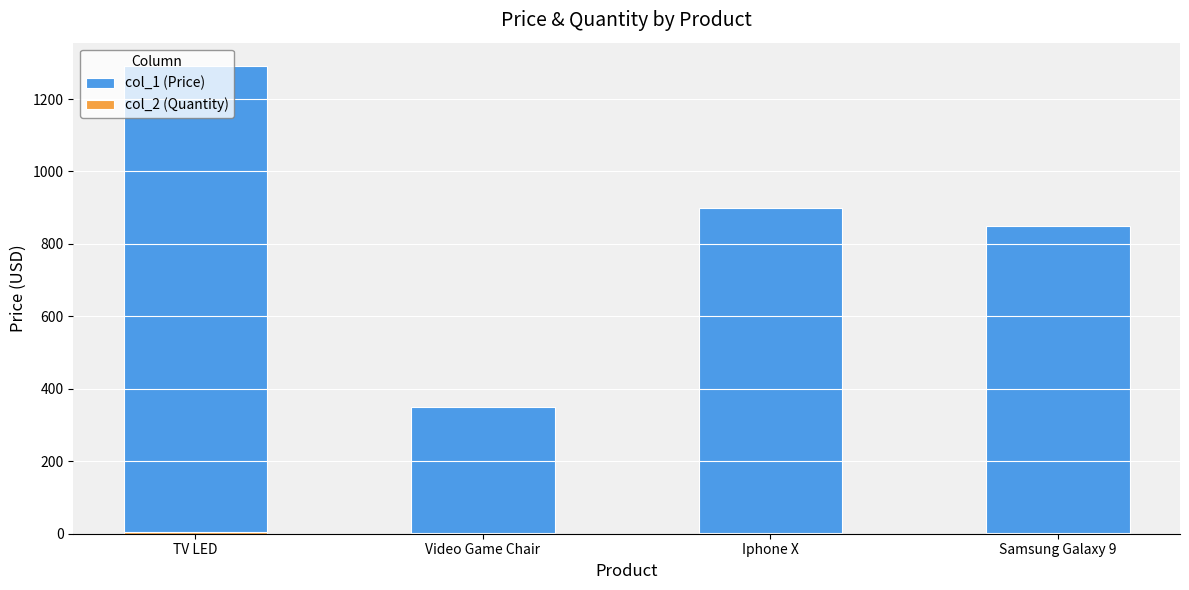

What is the difference between the col_2 (Quantity) values at Iphone X and TV LED?

2.0